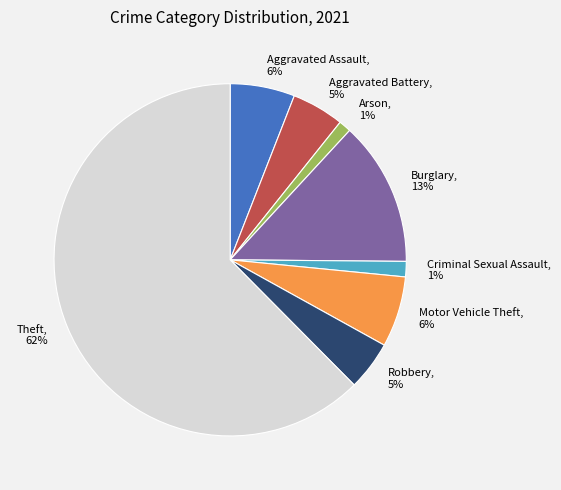

Combined, do Robbery and Arson account for over 50%?

No